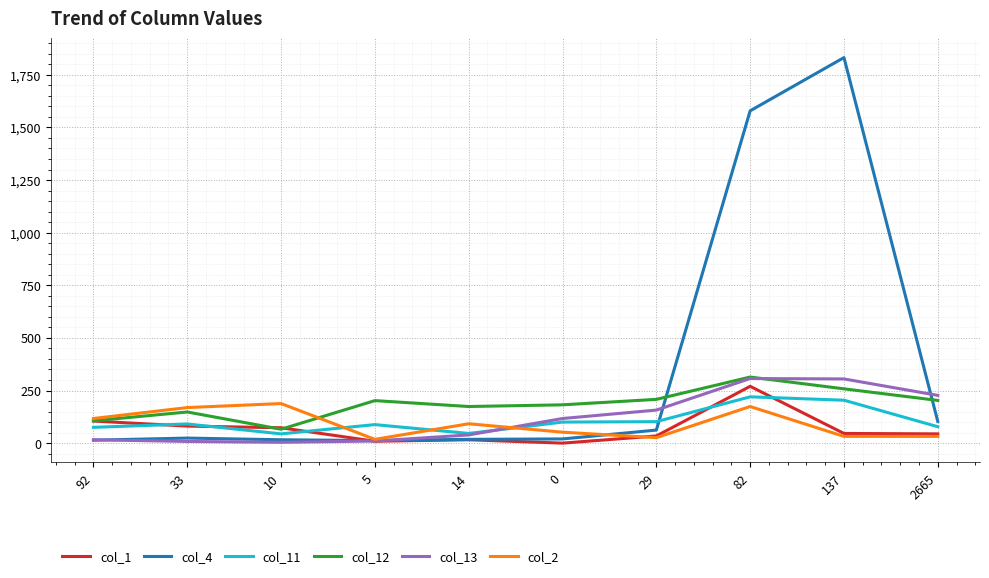

Which series has the largest total across all categories?

col_4